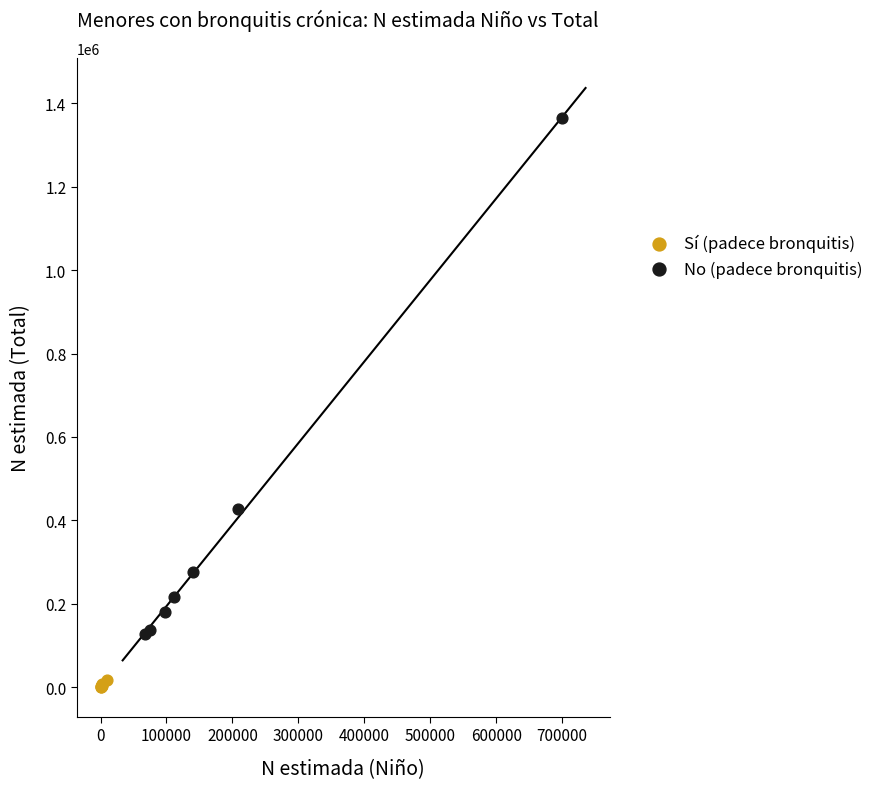

Which series reaches the minimum Y coordinate?

Sí (padece bronquitis)